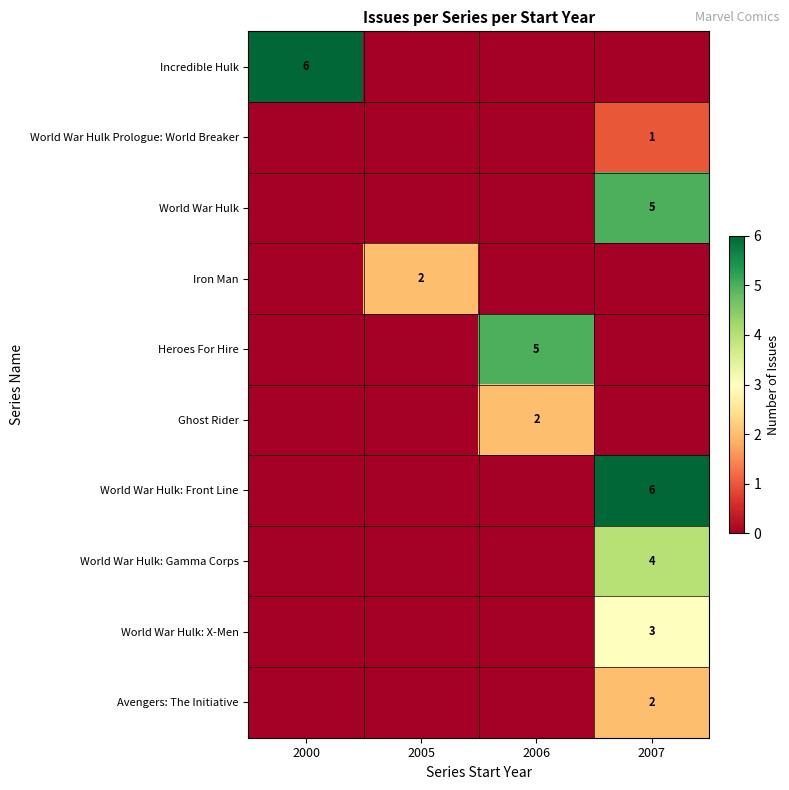

Is it true that Iron Man equals 2 at 2005?

True